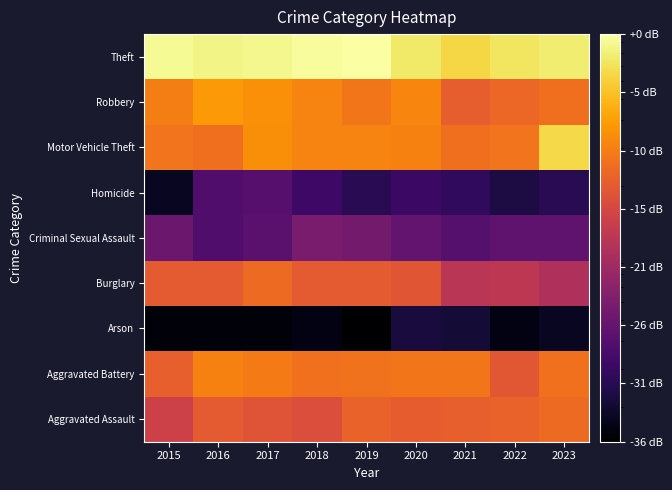

At 2022, list the series in order from largest to smallest.

Theft, Motor Vehicle Theft, Robbery, Aggravated Assault, Aggravated Battery, Burglary, Criminal Sexual Assault, Homicide, Arson